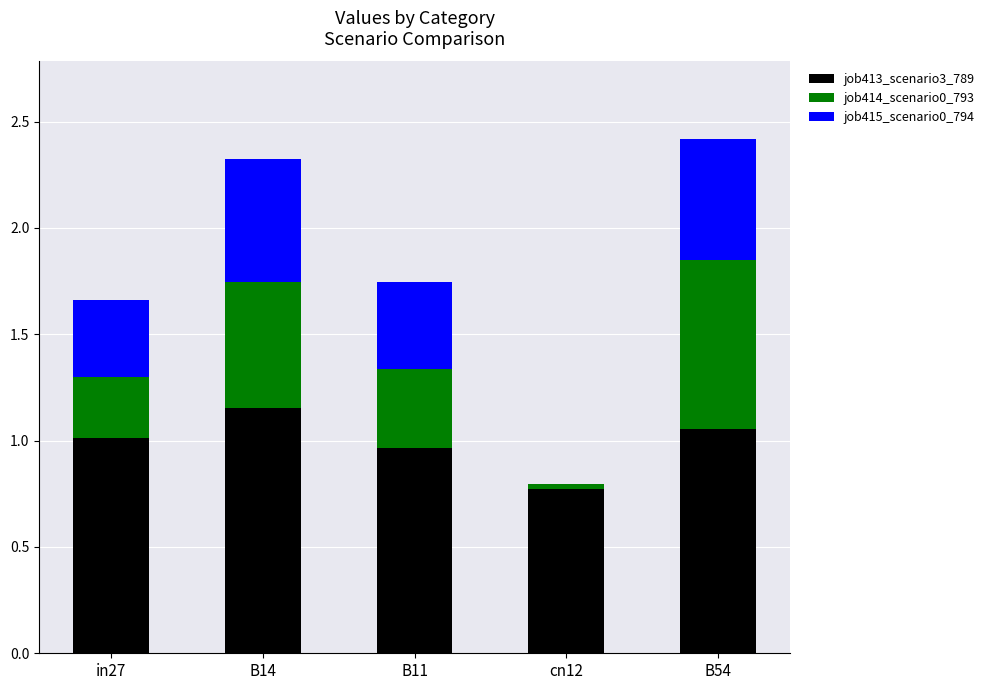

What is the total value across all series at B54?

2.4